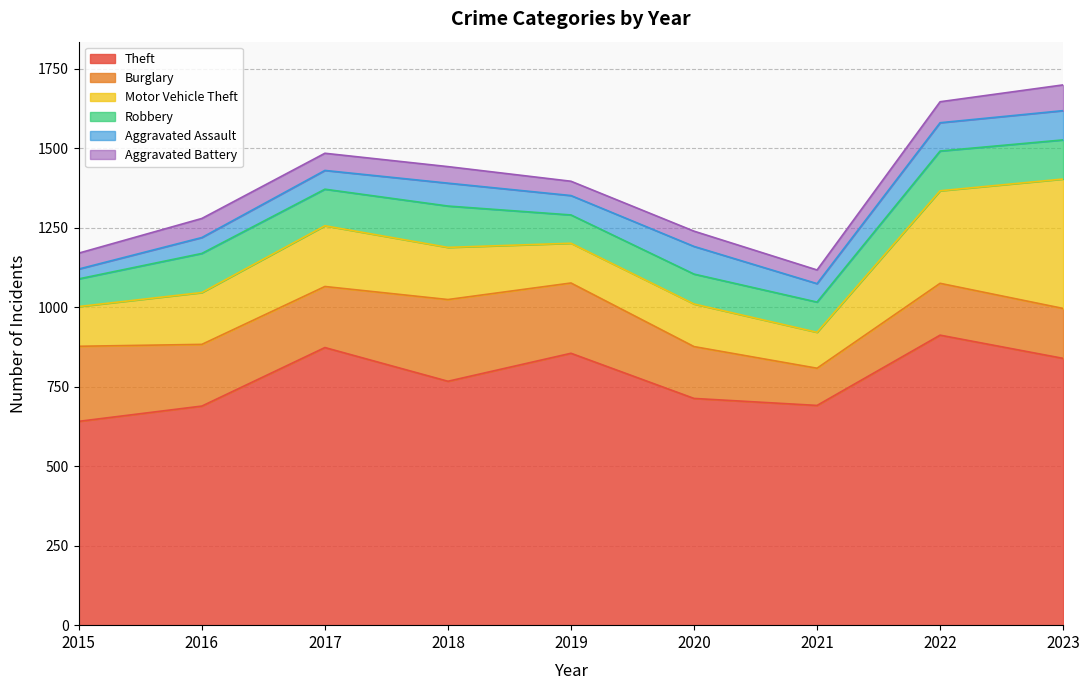

What is the smallest value displayed?

31